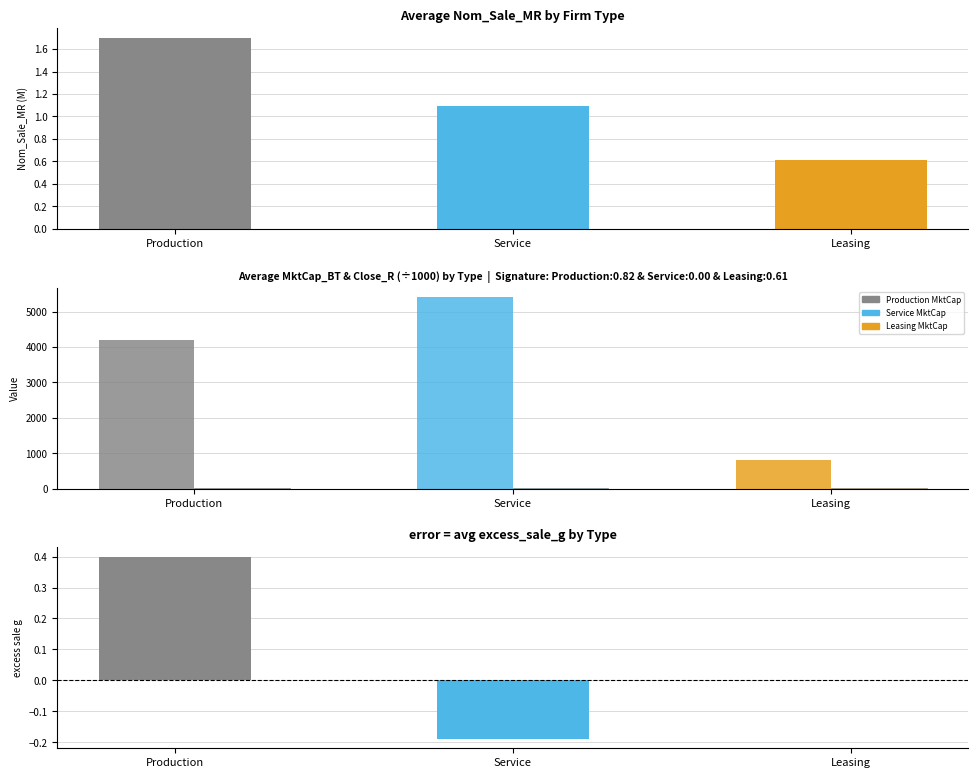

What is the average value of the MktCap_BT series?

3475.3